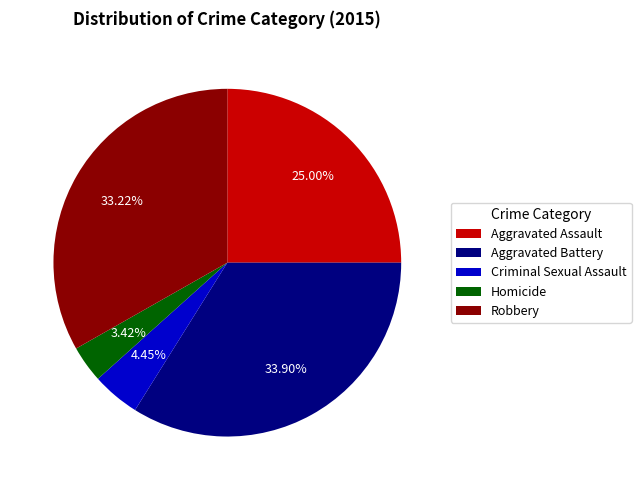

What portion of the pie excludes Homicide?

96.6%